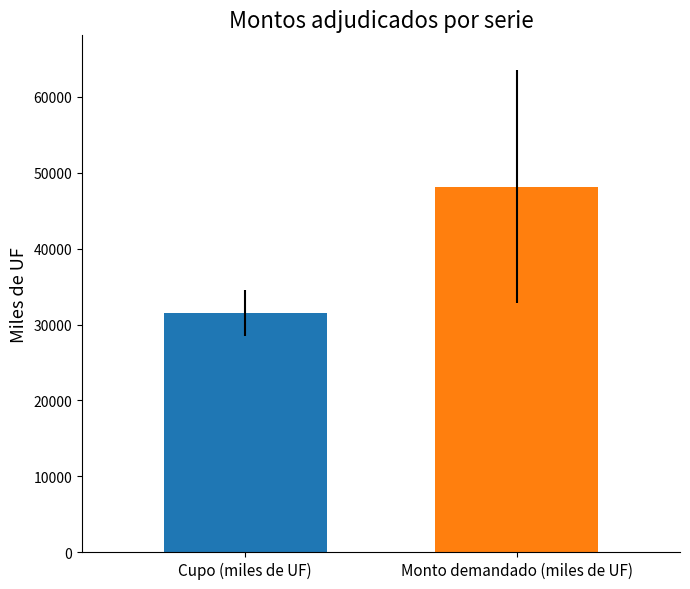

How many bars are there in total?

2